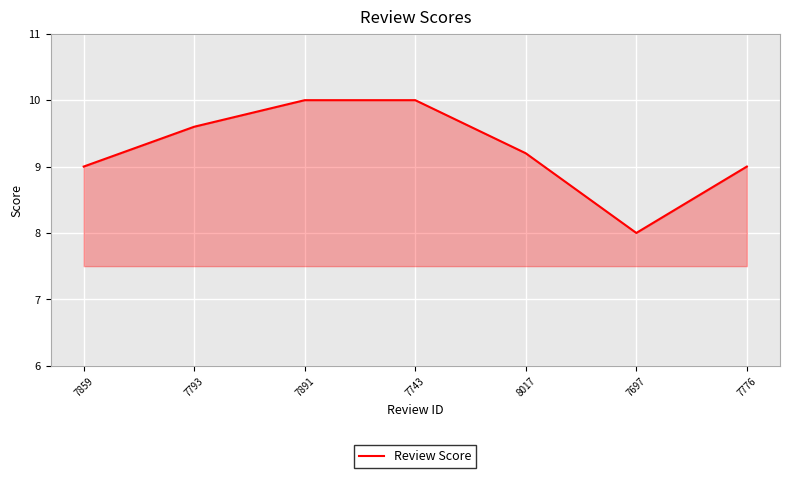

Reading right to left, extract all data points from this chart.

7776=9.0	7697=8.0	8017=9.2	7743=10.0	7891=10.0	7793=9.6	7859=9.0